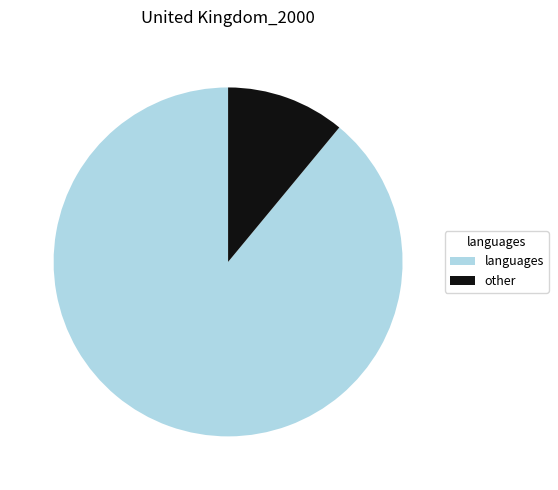

True or false: languages accounts for 89% of the total.

True